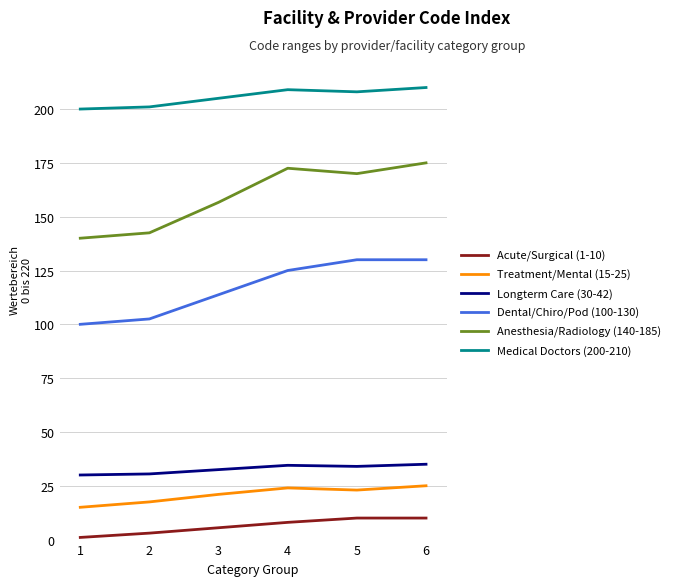

What is the difference between the highest and lowest values at 4?

201.0